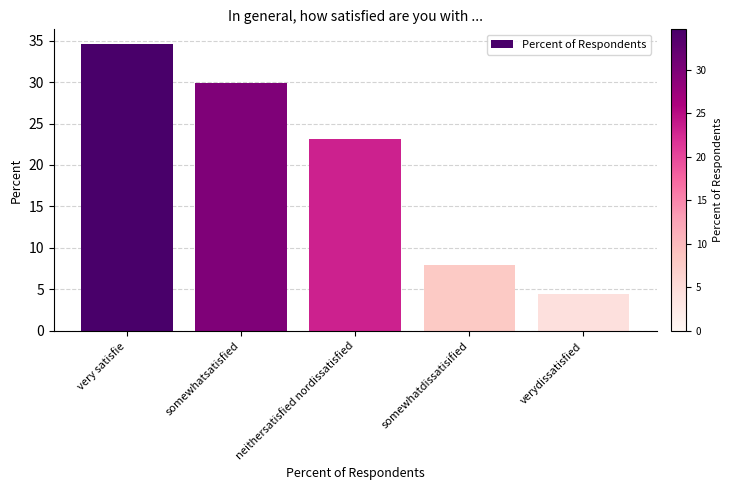

How many values are below 23?

2